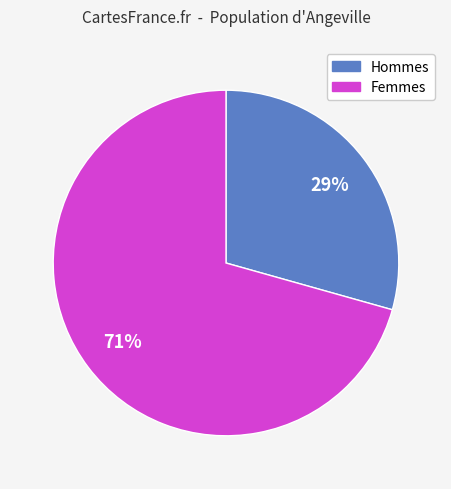

Does any single category account for the majority?

Yes